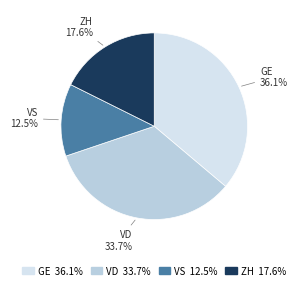

Which category has the biggest portion of the pie?

GE